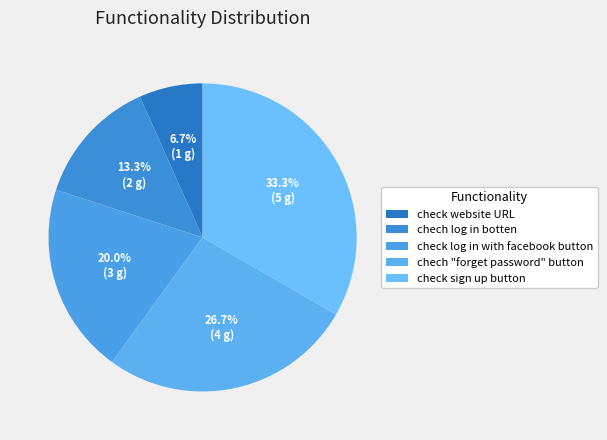

What percentage is the chech log in botten slice, to the nearest percent?

13%